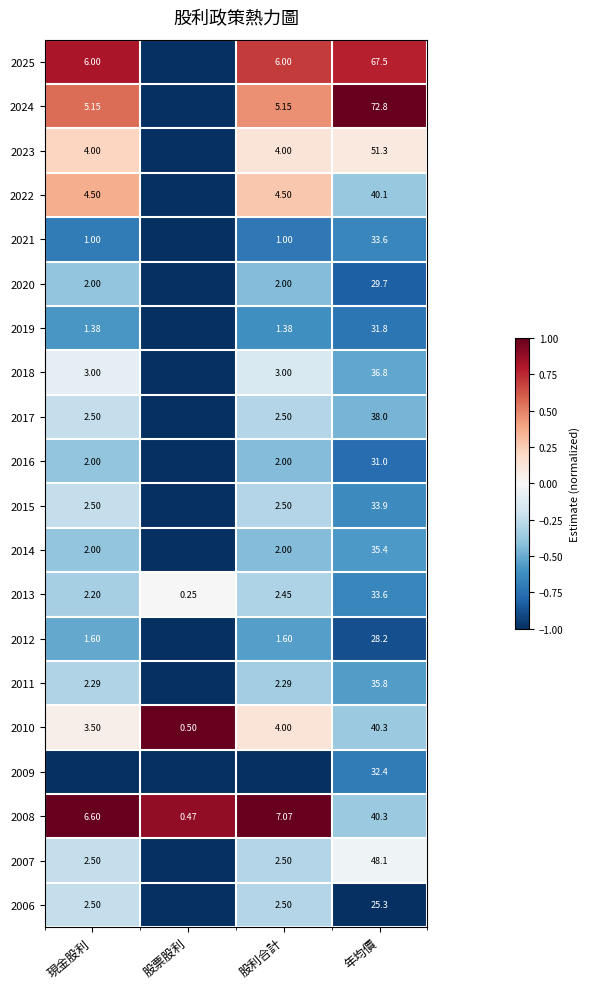

Is the value of 2014 at 年均價 greater than the value of 2022 at 現金股利?

Yes